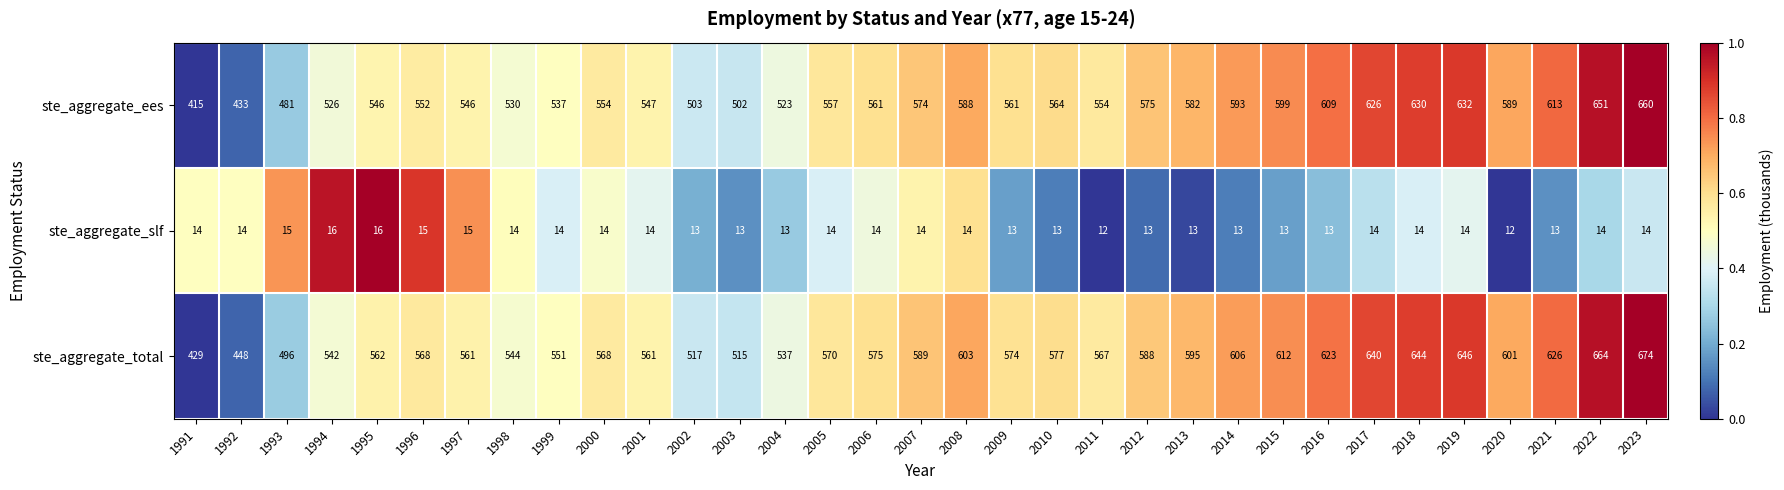

Which series has the largest total across all categories?

ste_aggregate_total